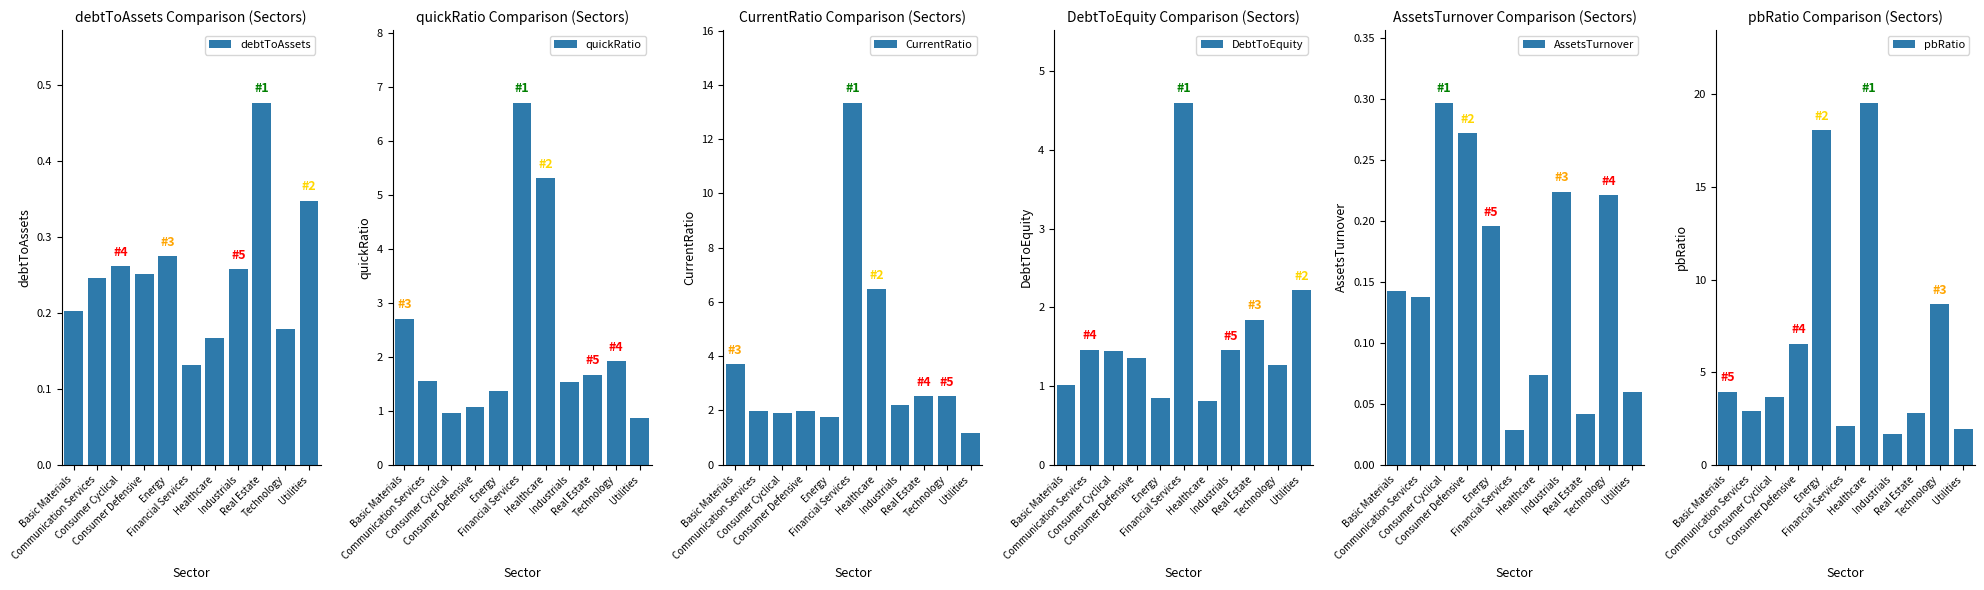

Reading left to right, what are all the values shown in this chart?

debtToAssets: Basic Materials=0.2	Communication Services=0.2	Consumer Cyclical=0.3	Consumer Defensive=0.3	Energy=0.3	Financial Services=0.1	Healthcare=0.2	Industrials=0.3	Real Estate=0.5	Technology=0.2	Utilities=0.3
quickRatio: Basic Materials=2.7	Communication Services=1.5	Consumer Cyclical=1.0	Consumer Defensive=1.1	Energy=1.4	Financial Services=6.7	Healthcare=5.3	Industrials=1.5	Real Estate=1.7	Technology=1.9	Utilities=0.9
CurrentRatio: Basic Materials=3.7	Communication Services=2.0	Consumer Cyclical=1.9	Consumer Defensive=2.0	Energy=1.7	Financial Services=13.3	Healthcare=6.5	Industrials=2.2	Real Estate=2.5	Technology=2.5	Utilities=1.2
DebtToEquity: Basic Materials=1.0	Communication Services=1.5	Consumer Cyclical=1.4	Consumer Defensive=1.4	Energy=0.8	Financial Services=4.6	Healthcare=0.8	Industrials=1.5	Real Estate=1.8	Technology=1.3	Utilities=2.2
AssetsTurnover: Basic Materials=0.1	Communication Services=0.1	Consumer Cyclical=0.3	Consumer Defensive=0.3	Energy=0.2	Financial Services=0.0	Healthcare=0.1	Industrials=0.2	Real Estate=0.0	Technology=0.2	Utilities=0.1
pbRatio: Basic Materials=3.9	Communication Services=2.9	Consumer Cyclical=3.6	Consumer Defensive=6.5	Energy=18.1	Financial Services=2.1	Healthcare=19.6	Industrials=1.6	Real Estate=2.8	Technology=8.7	Utilities=1.9